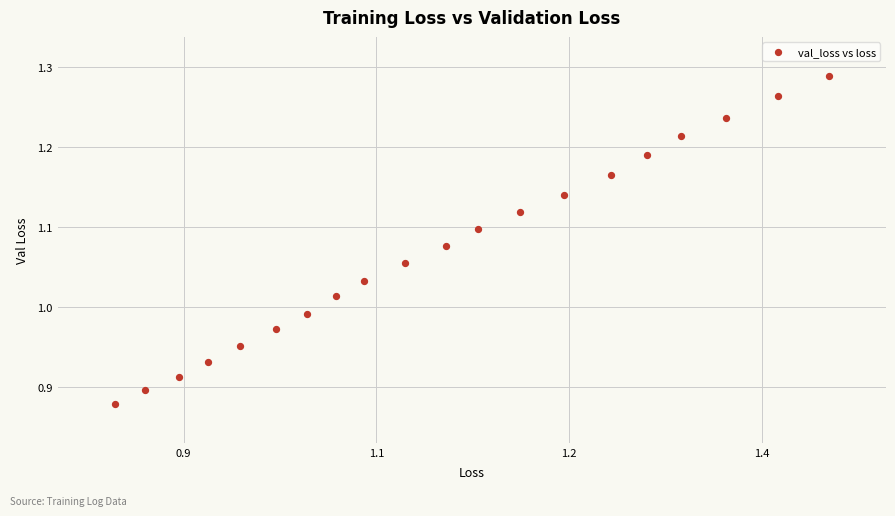

What is the range of X values (max minus min)?

0.6